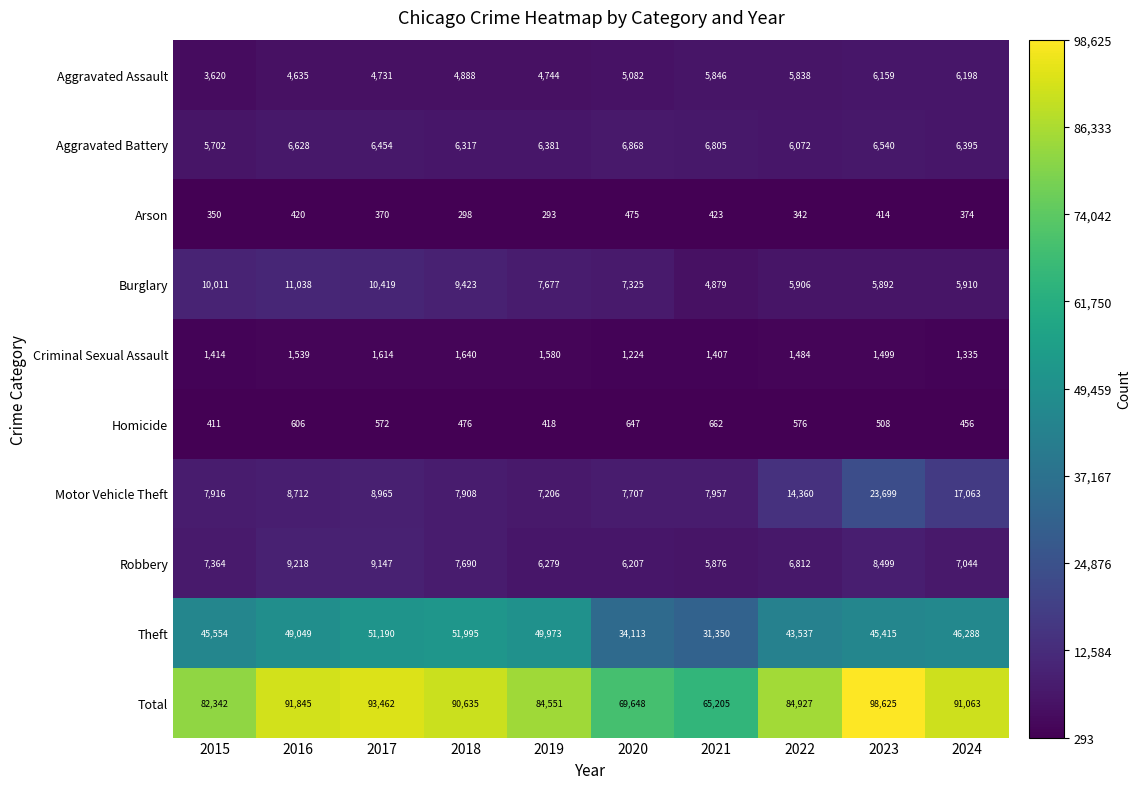

Where is Motor Vehicle Theft nearest to the value 15452?

2022